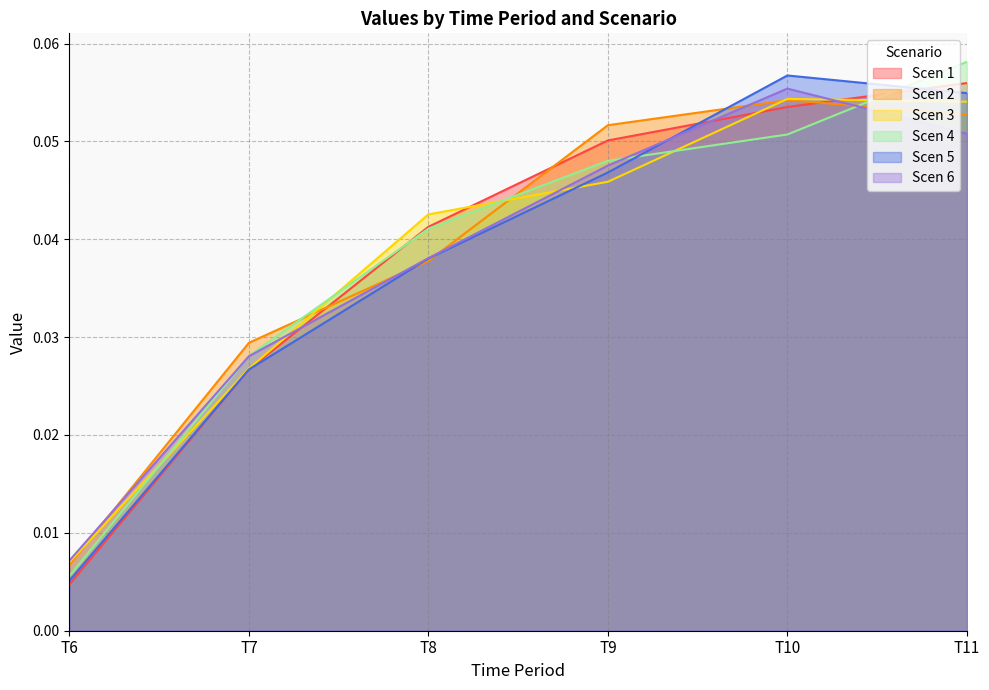

Which series has the largest range (max minus min)?

Scen 4